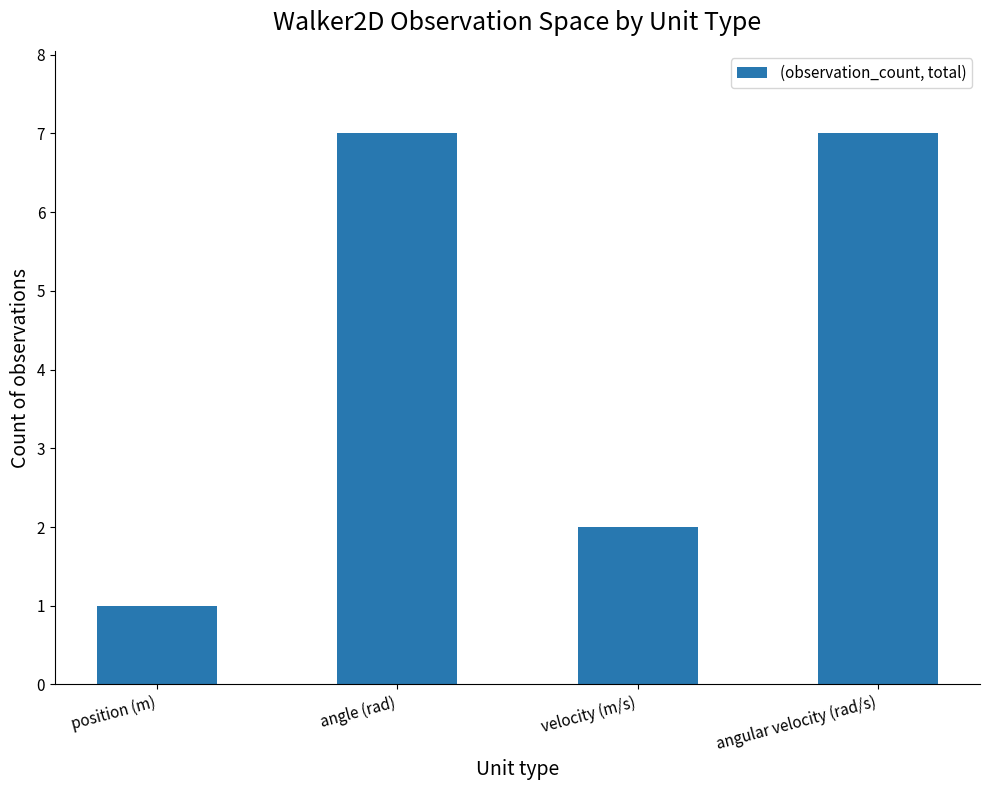

How many values are below 7?

2